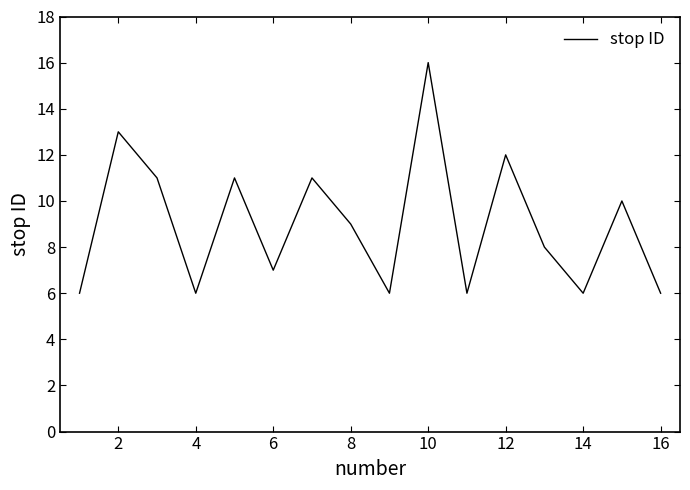

What is the maximum value shown in the chart?

16